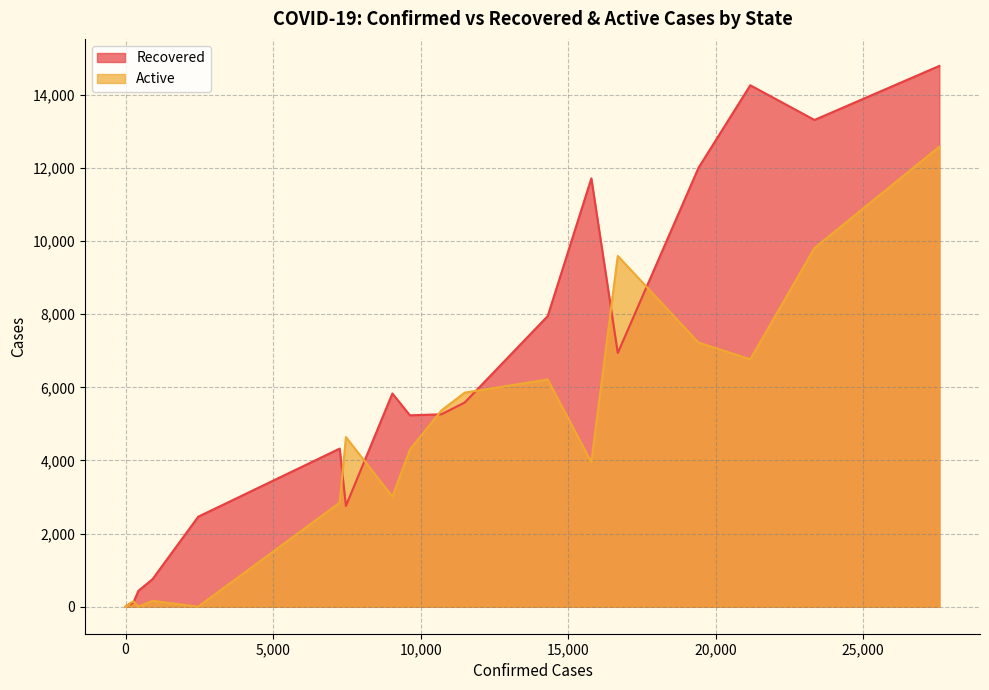

How many series are shown in this chart?

2